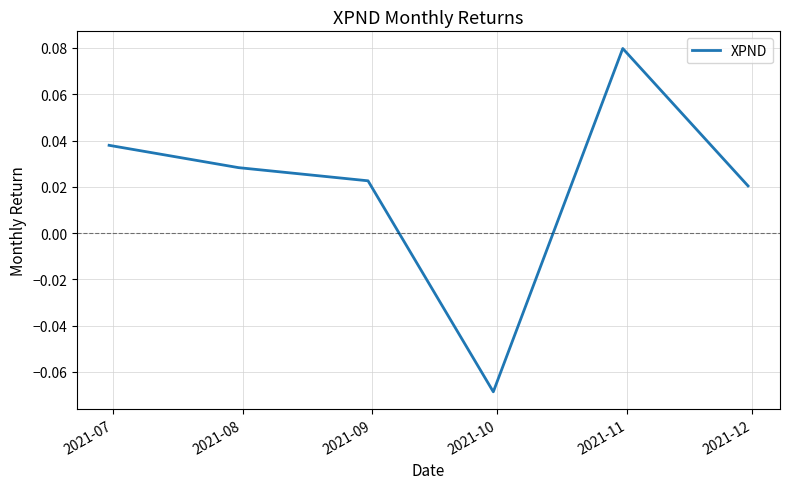

How many interior local valleys (lower than both neighbors) does the data have?

1